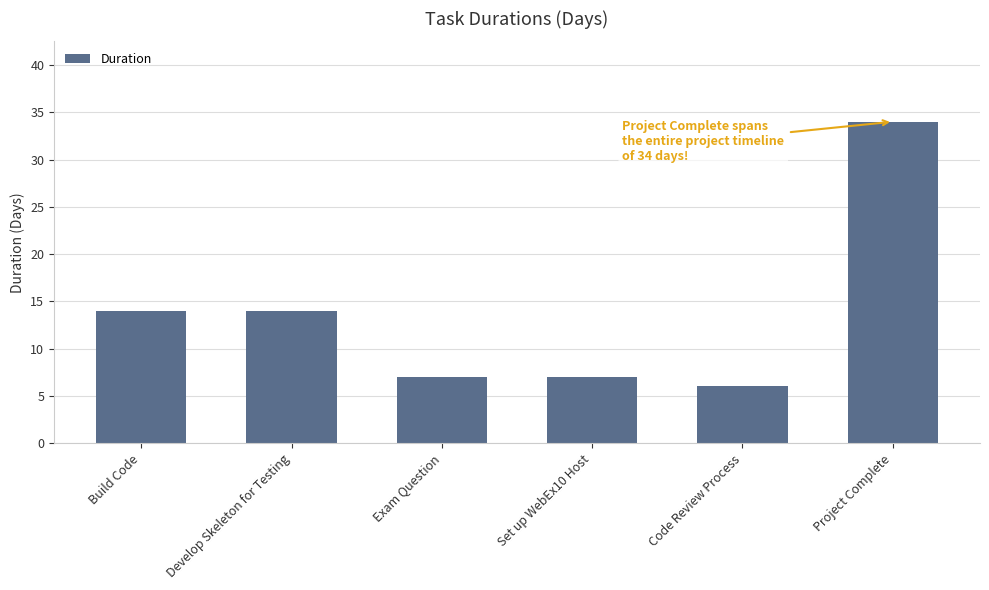

What is the label of the 3rd bar from the left?

Exam Question